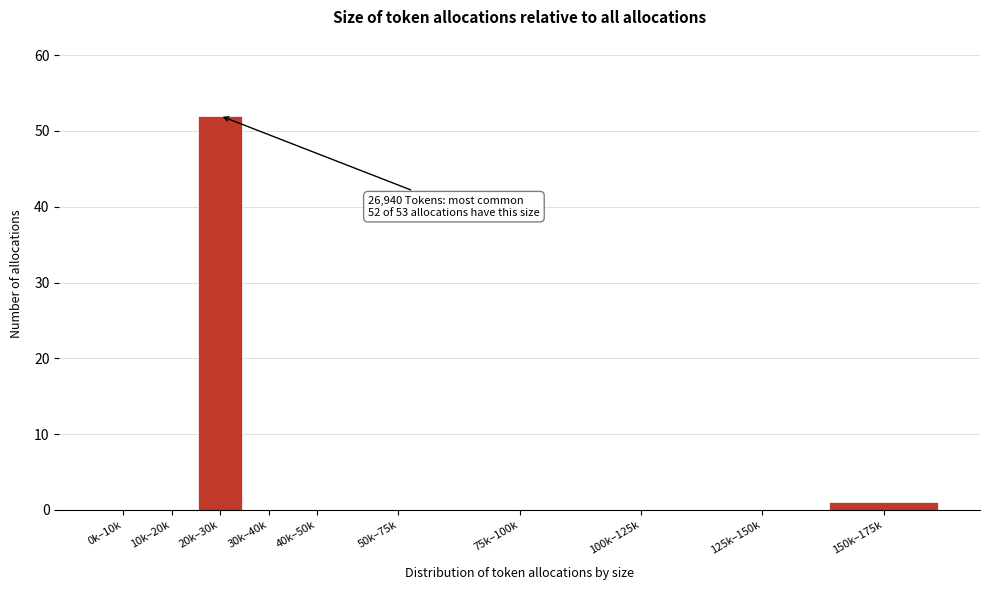

Reading left to right, transcribe all the data shown in this chart.

0k–10k=0	10k–20k=0	20k–30k=52	30k–40k=0	40k–50k=0	50k–75k=0	75k–100k=0	100k–125k=0	125k–150k=0	150k–175k=1